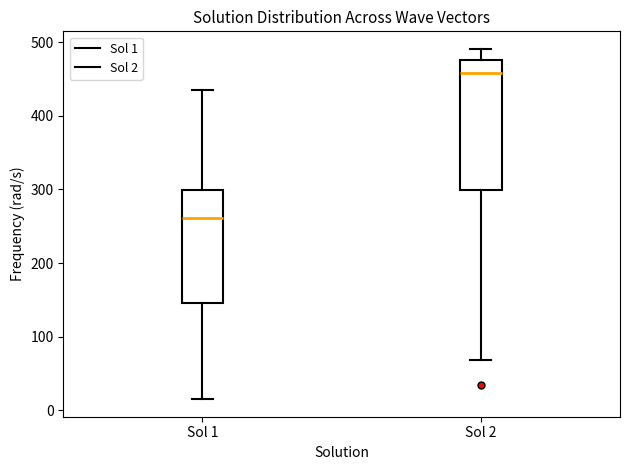

Comparing the boxes themselves (not the whiskers), which one is the tallest?

Sol 2